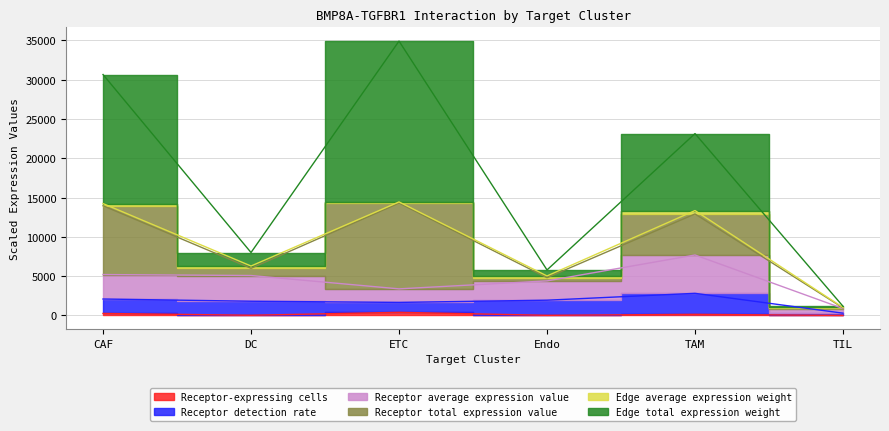

At which label does Receptor average expression value first exceed 5083?

CAF